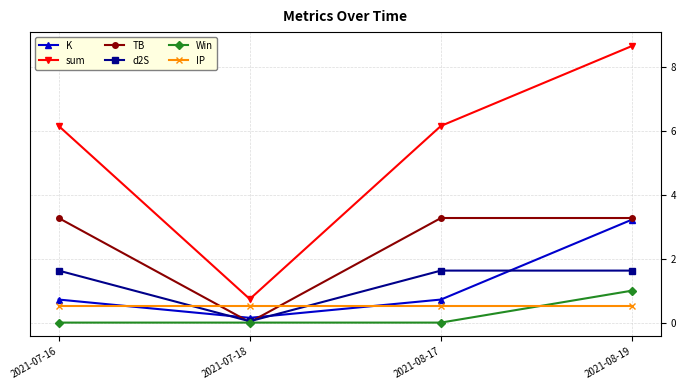

Is the value of TB at 2021-07-18 greater than the value of IP at 2021-08-17?

No